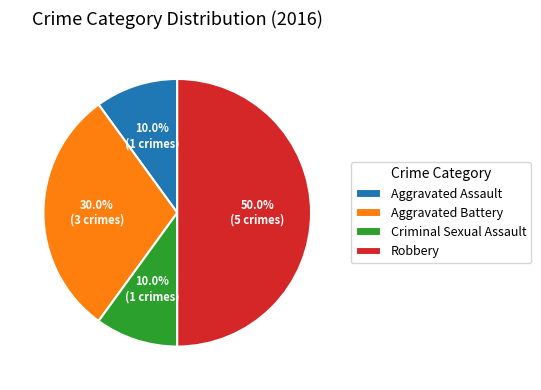

Is it true that Criminal Sexual Assault is 10% of the pie?

True